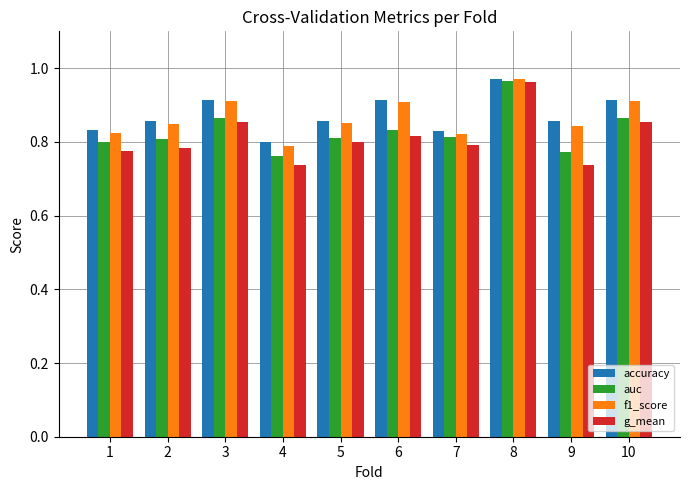

Does the chart contain any negative values?

No